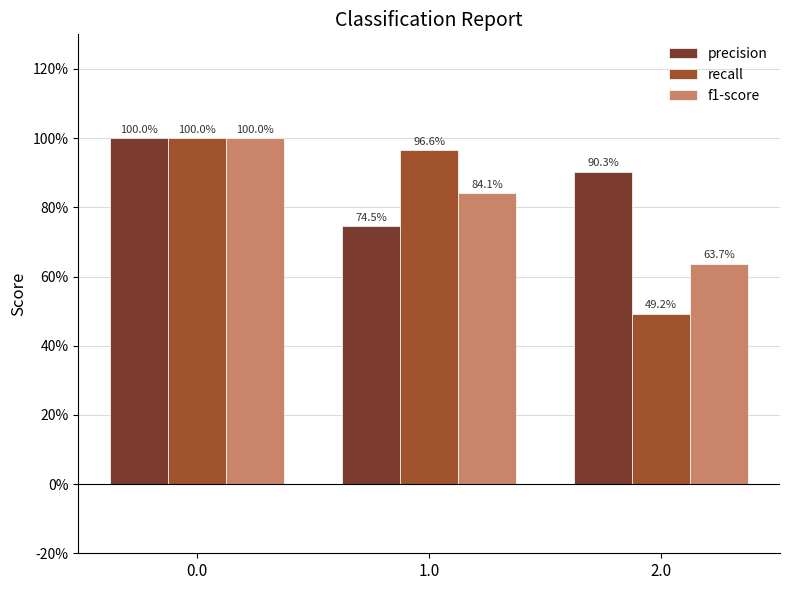

Is the value of f1-score at 0.0 greater than the value of recall at 2.0?

Yes